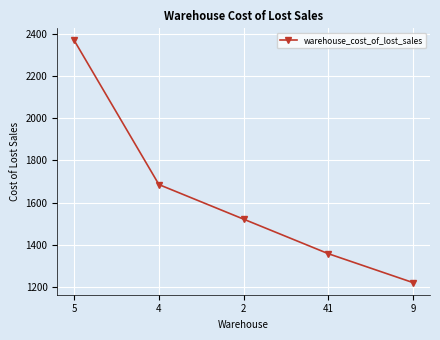

Does the chart display data point markers on the line(s)?

Yes